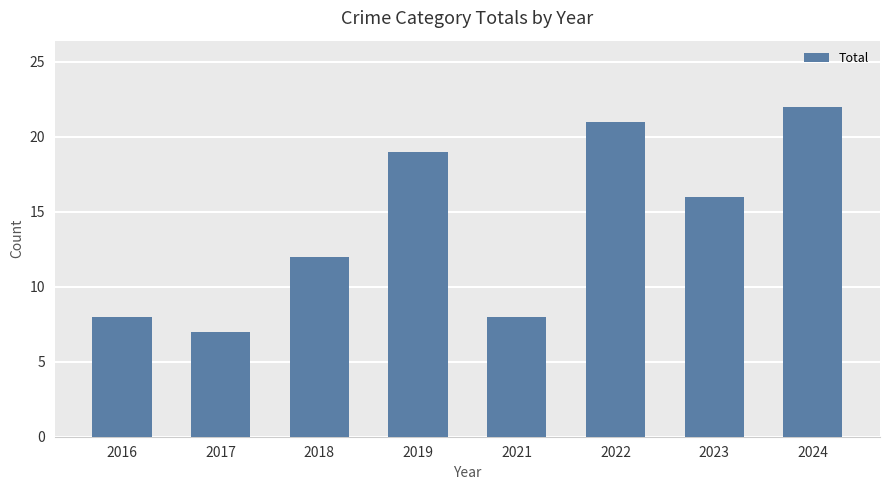

What is the difference between the maximum and minimum values?

15